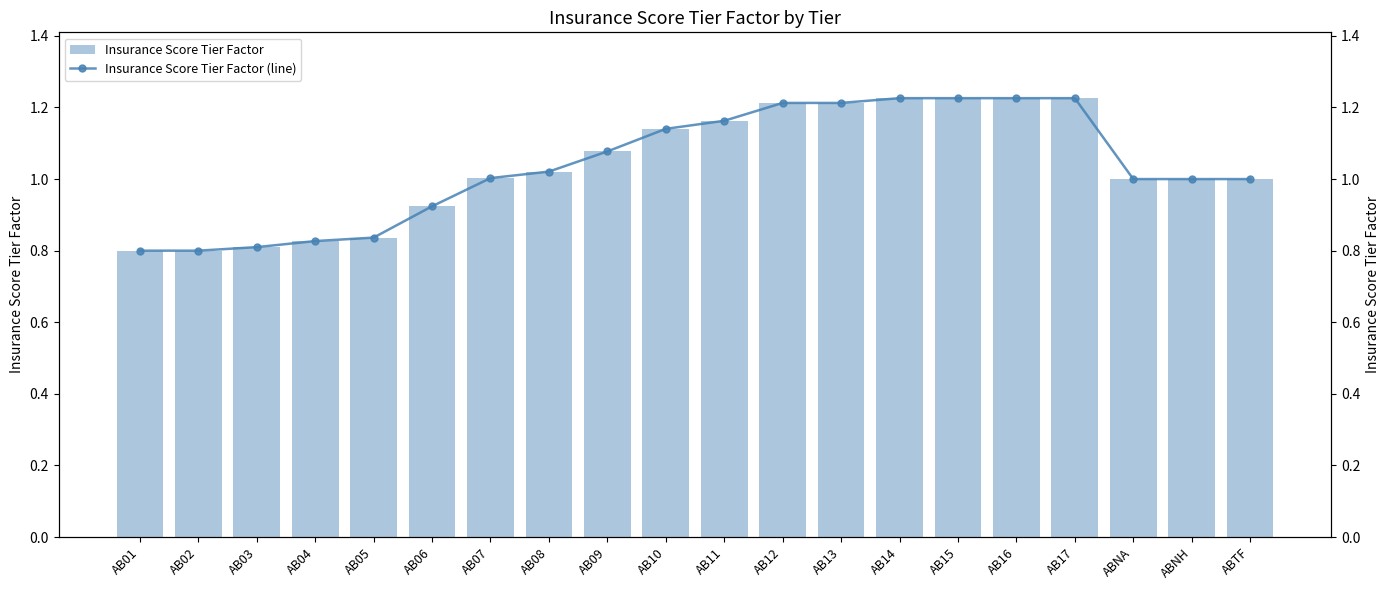

Reading left to right, transcribe all the data shown in this chart.

Insurance Score Tier Factor: 0.8	0.8	0.8	0.8	0.8	0.9	1.0	1.0	1.1	1.1	1.2	1.2	1.2	1.2	1.2	1.2	1.2	1.0	1.0	1.0
Insurance Score Tier Factor (line): 0.8	0.8	0.8	0.8	0.8	0.9	1.0	1.0	1.1	1.1	1.2	1.2	1.2	1.2	1.2	1.2	1.2	1.0	1.0	1.0